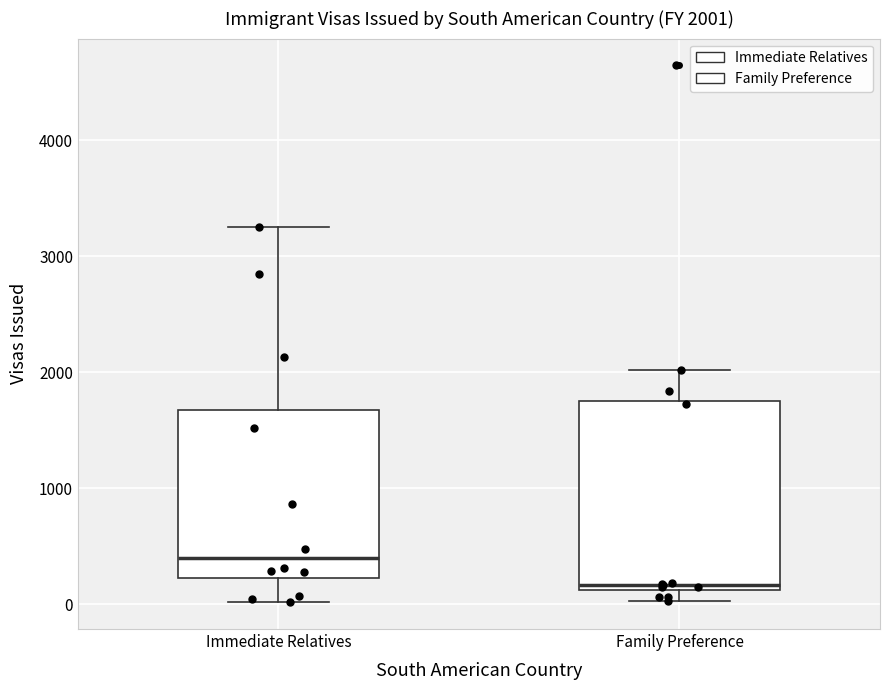

Which box's median line is the lowest?

Family Preference